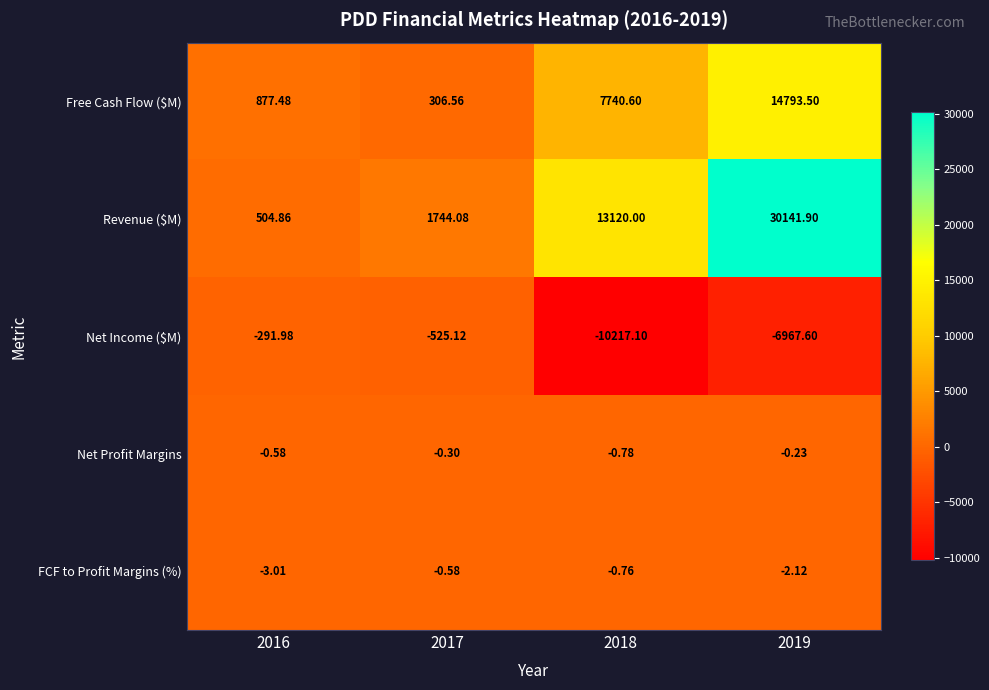

What is the total value across all series at 2019?

37965.5